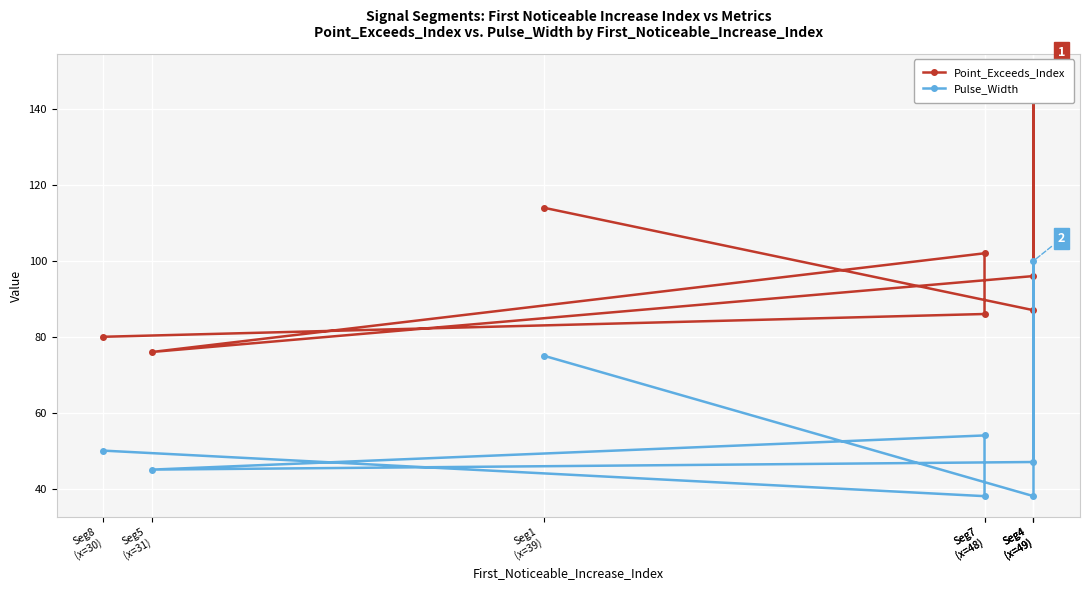

True or false: Point_Exceeds_Index and Pulse_Width cross at least once.

False